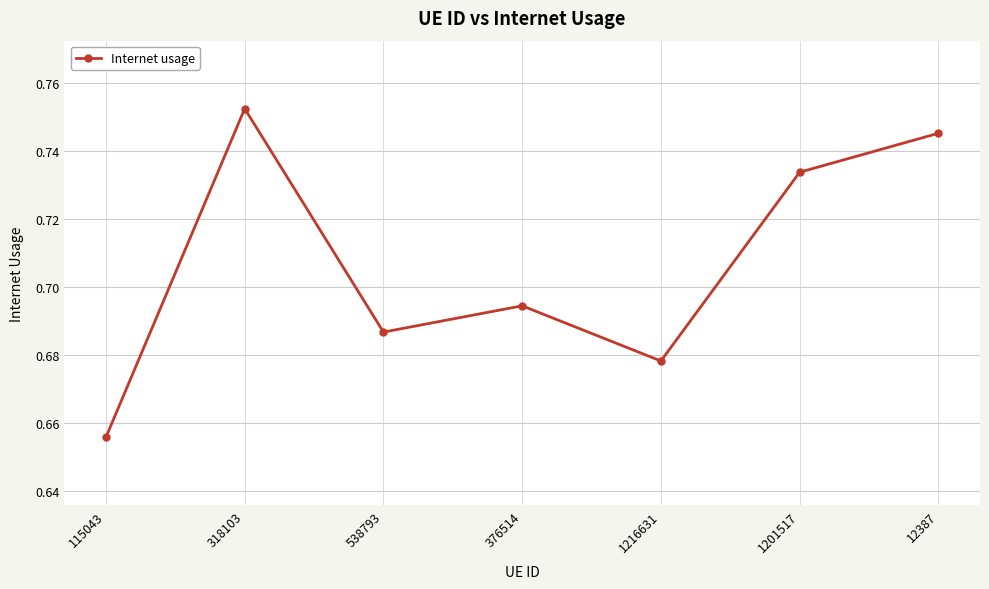

Where is the data nearest to the value 0?

115043